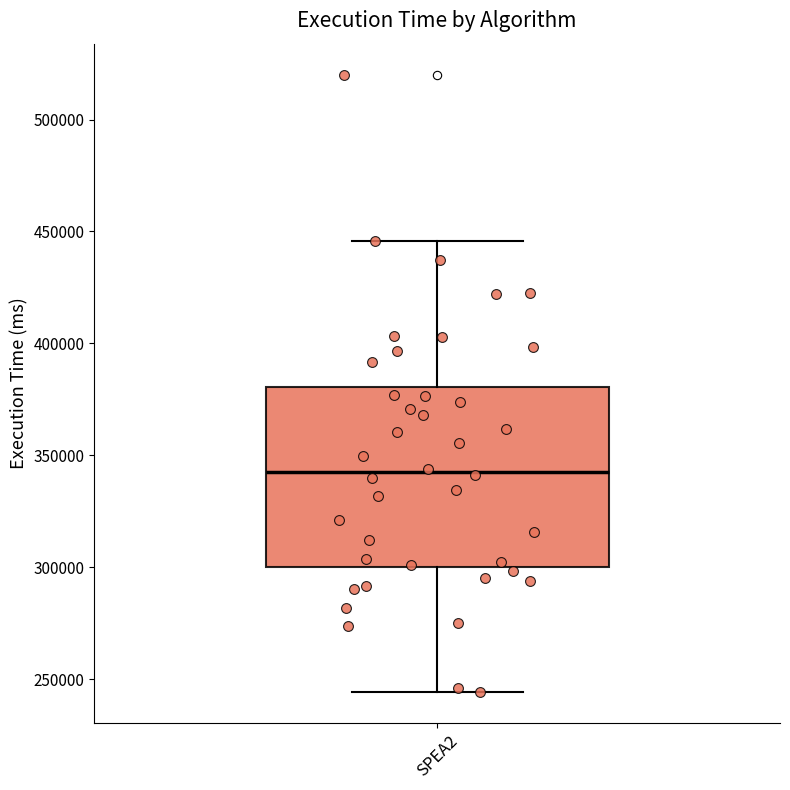

Transcribe this box plot: give where the median line is, the range the box spans, and where the two whiskers end, as read against the y-axis. The values are not printed on the chart, so give them approximately, as read against the axis.

median 345000, box 300000 to 380000, whiskers 245000 to 445000